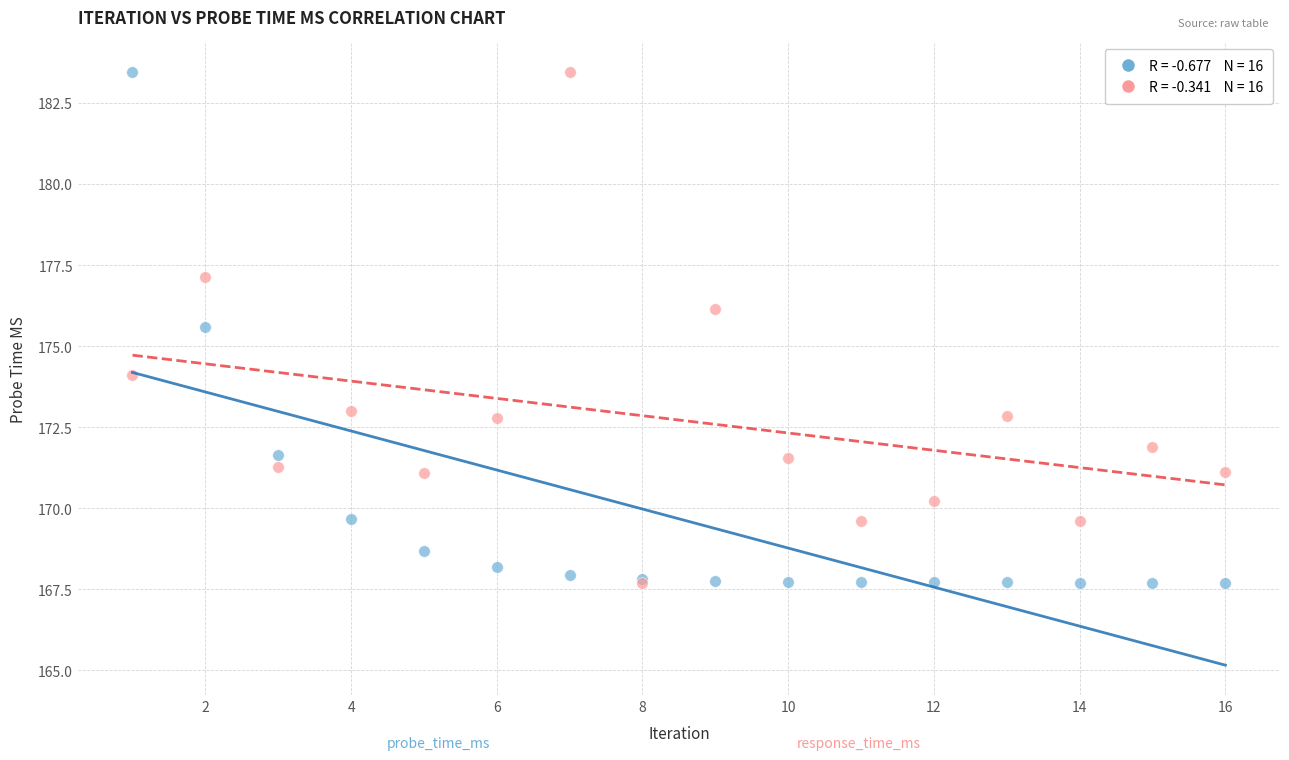

Across all series, what Y value is closest to 175?

175.6